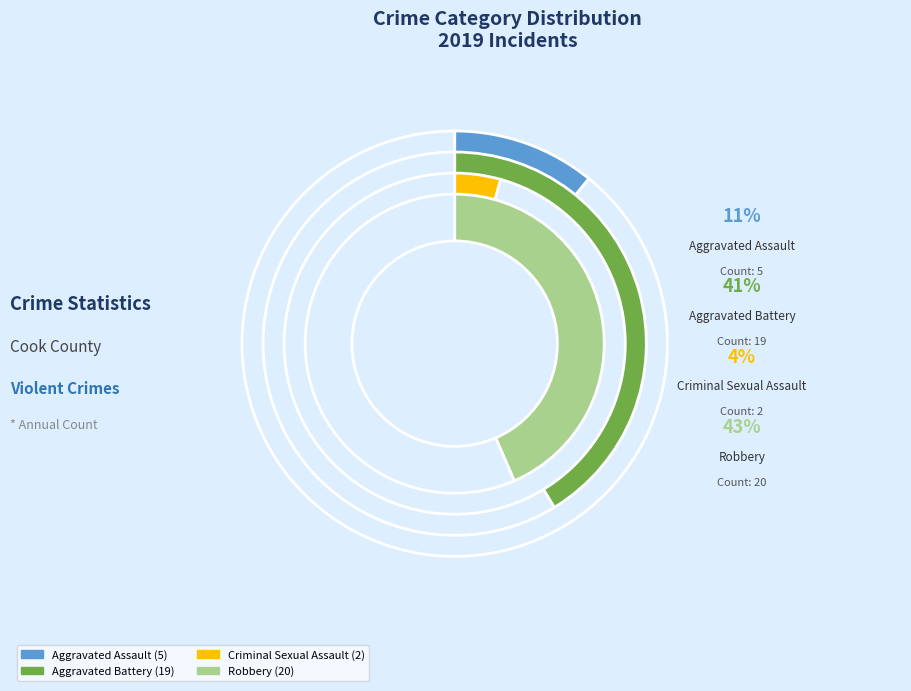

To the nearest percent, what portion does Aggravated Battery represent?

41%